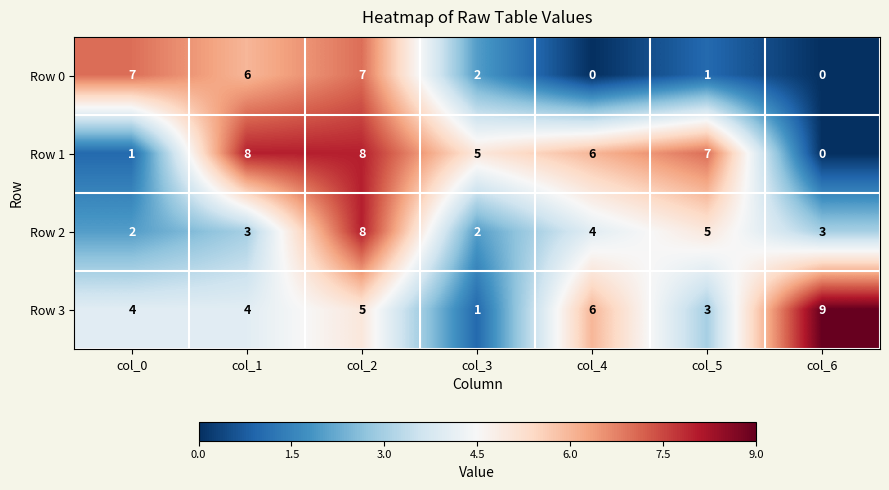

Reading right to left, list all the values displayed in this chart.

Row 0: col_6=0	col_5=1	col_4=0	col_3=2	col_2=7	col_1=6	col_0=7
Row 1: col_6=0	col_5=7	col_4=6	col_3=5	col_2=8	col_1=8	col_0=1
Row 2: col_6=3	col_5=5	col_4=4	col_3=2	col_2=8	col_1=3	col_0=2
Row 3: col_6=9	col_5=3	col_4=6	col_3=1	col_2=5	col_1=4	col_0=4